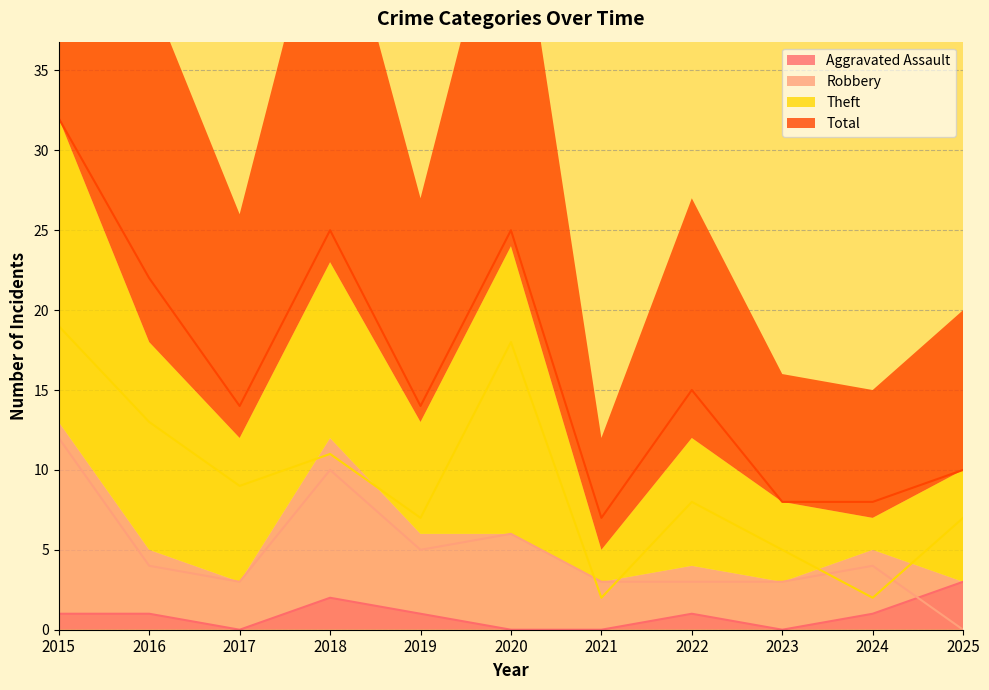

What is the value of the Theft point at the 11th from the left?

7